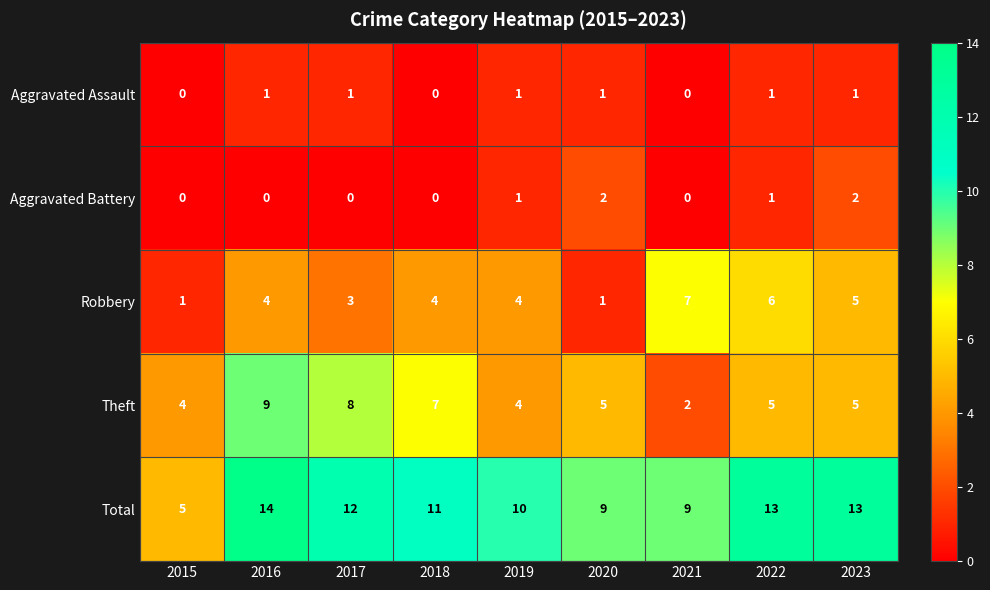

How many series are shown in this chart?

5